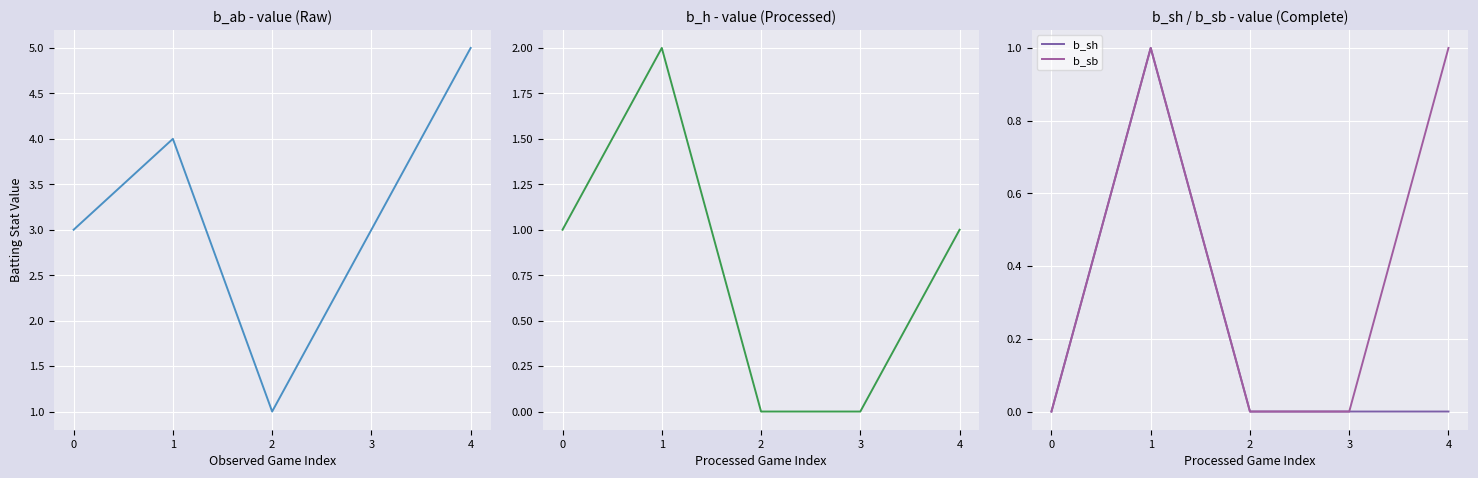

At which category is the sum across all series the highest?

1